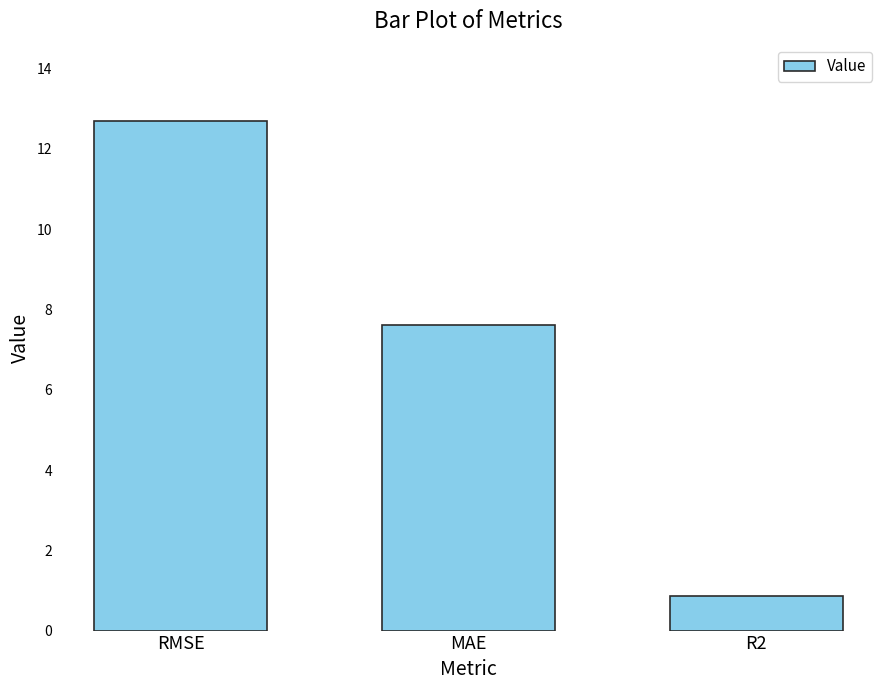

Is it true that the value at MAE is 7.6?

True